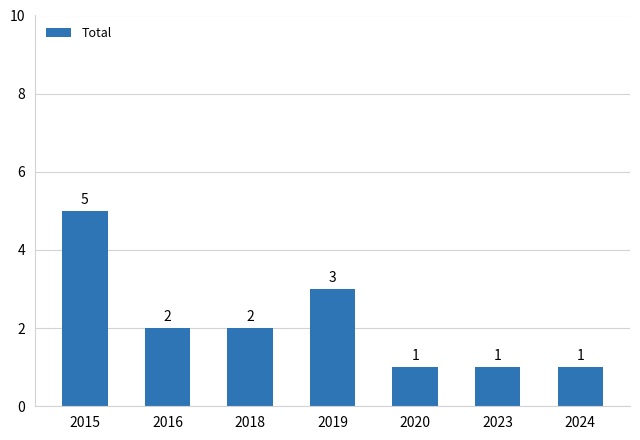

Which label corresponds to the largest value in the chart?

2015